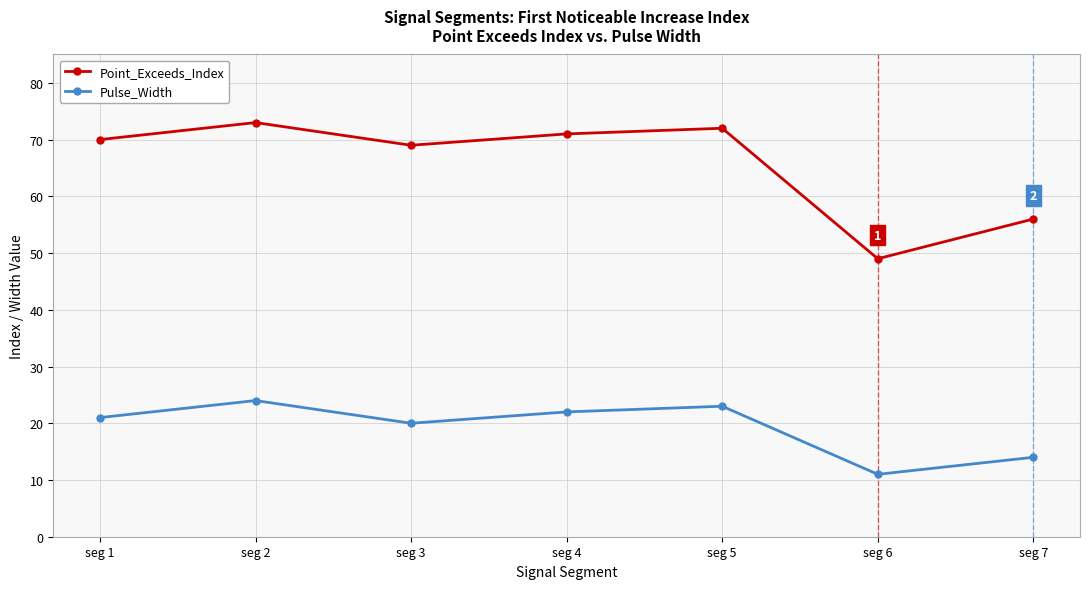

List the series in order of their overall mean, lowest first.

Pulse_Width, Point_Exceeds_Index